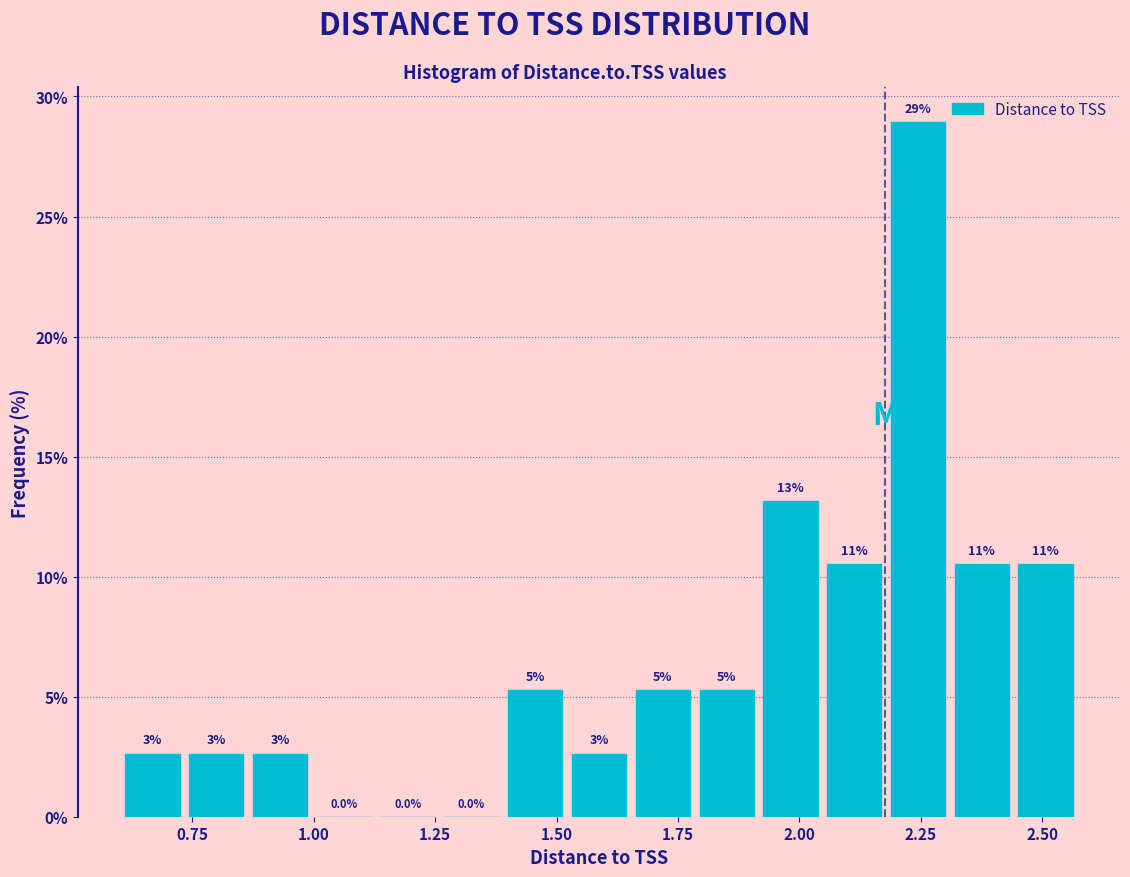

Read against the x-axis, roughly where is the centre of the tallest bar?

2.25